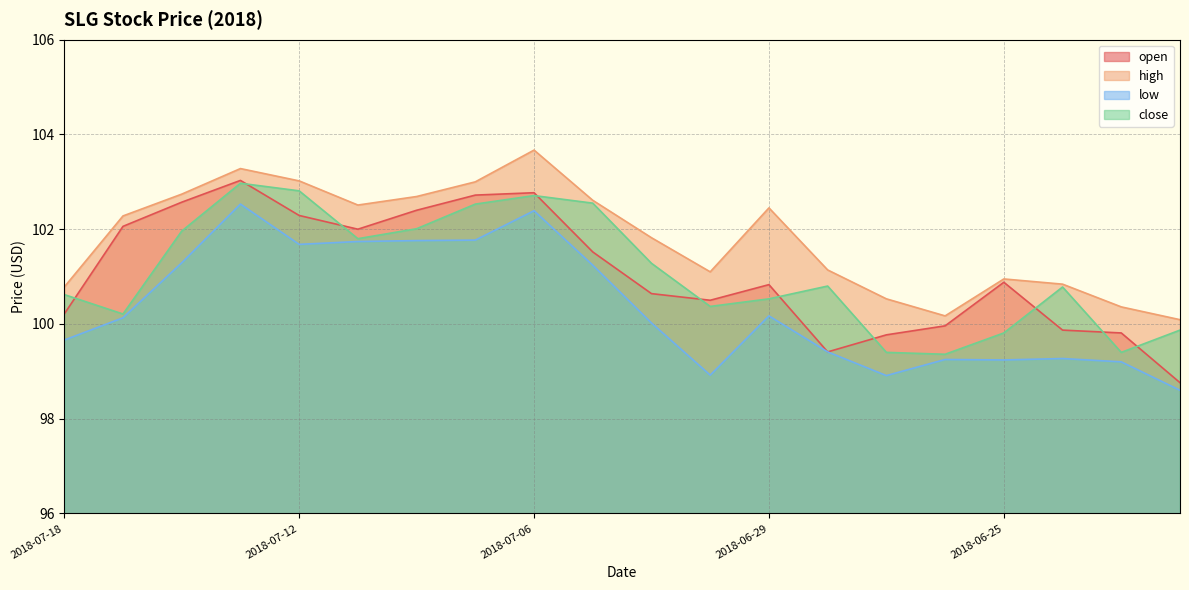

Which series has the widest spread of values?

open